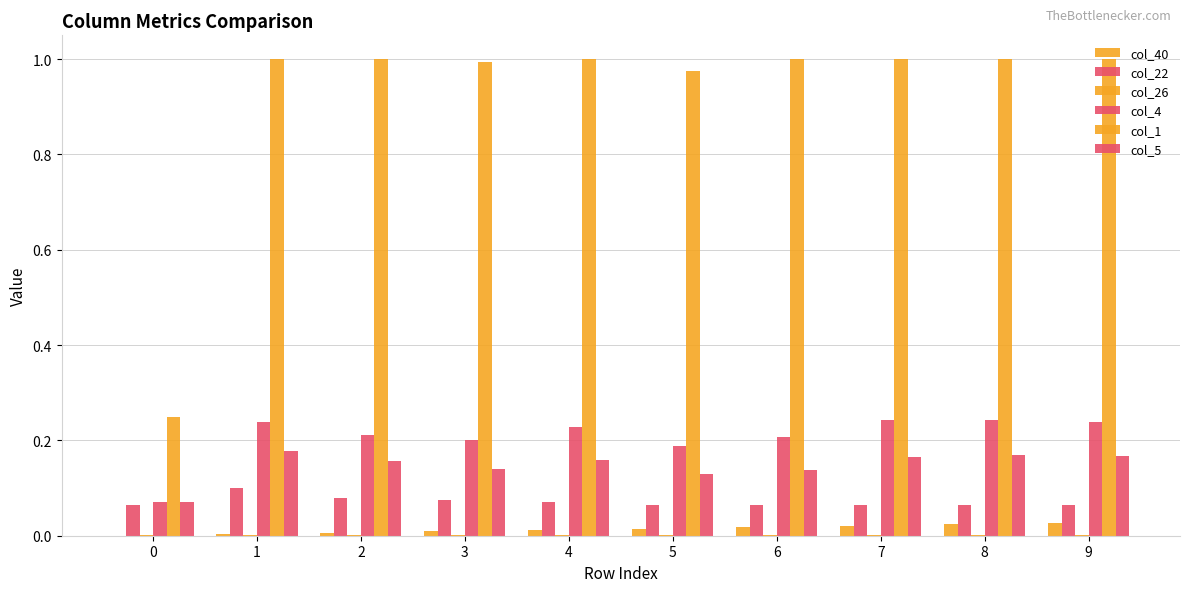

Are the bars horizontal?

No